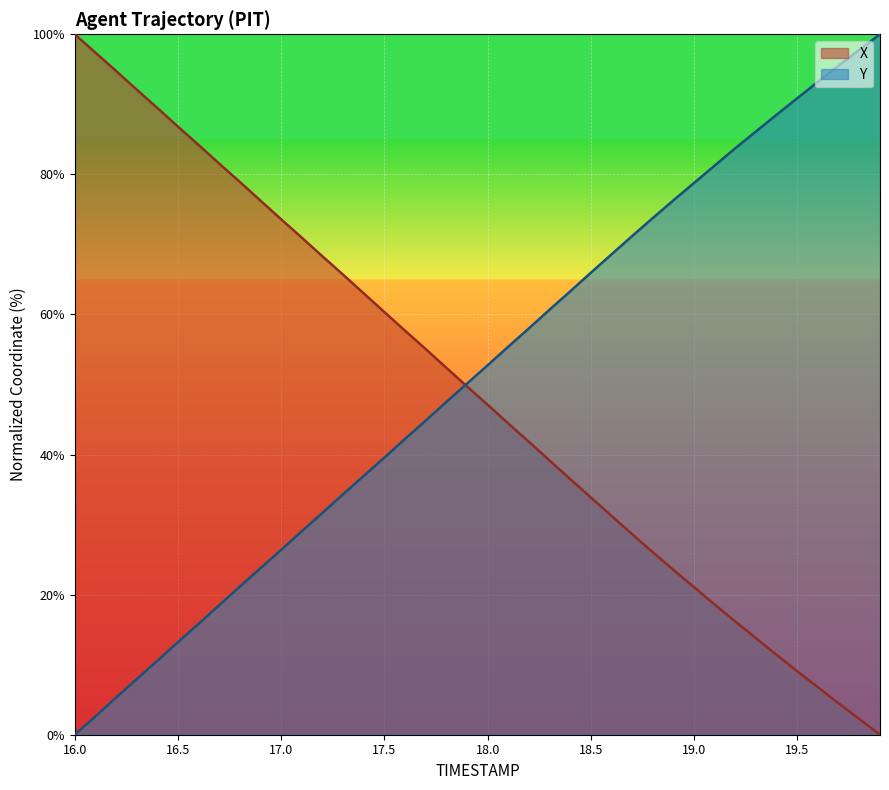

At which label is Y closest to 50?

17.9